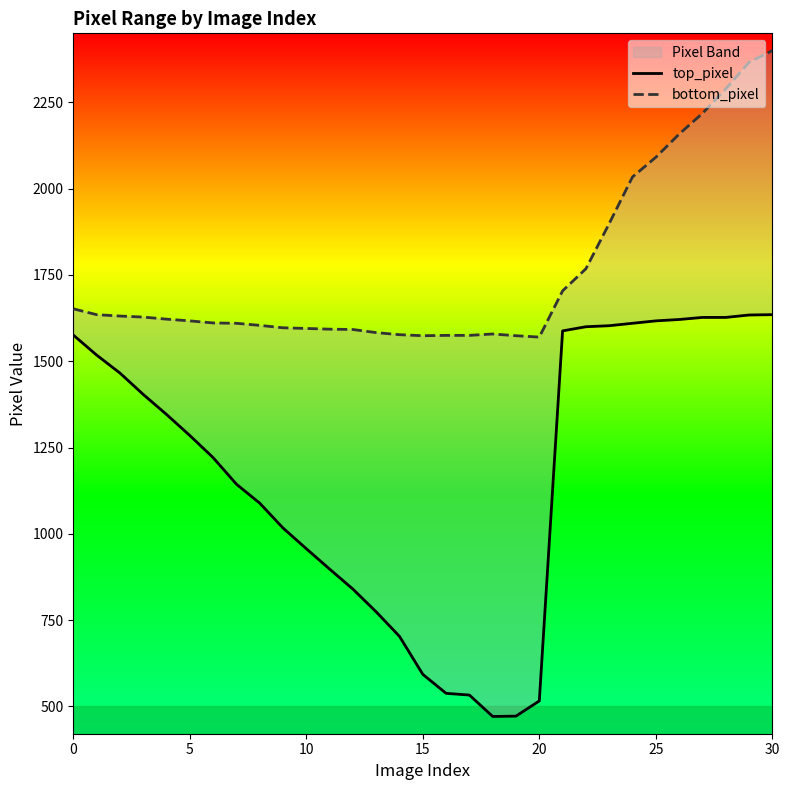

Which label corresponds to the smallest value in the chart?

18